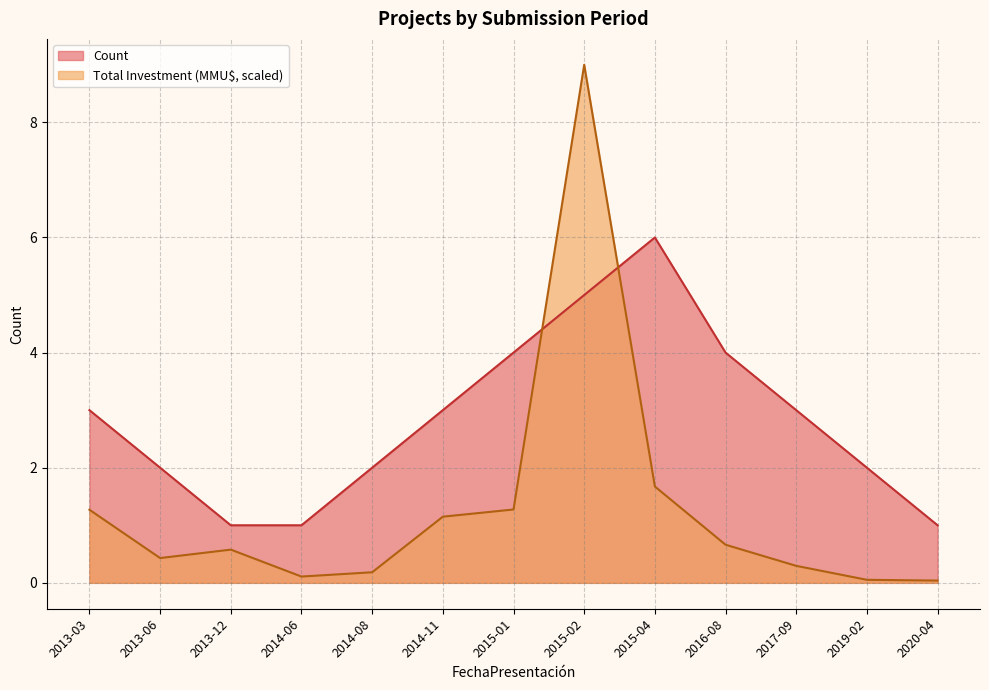

What are all the series names shown in the legend?

Count, Total Investment (MMU$, scaled)